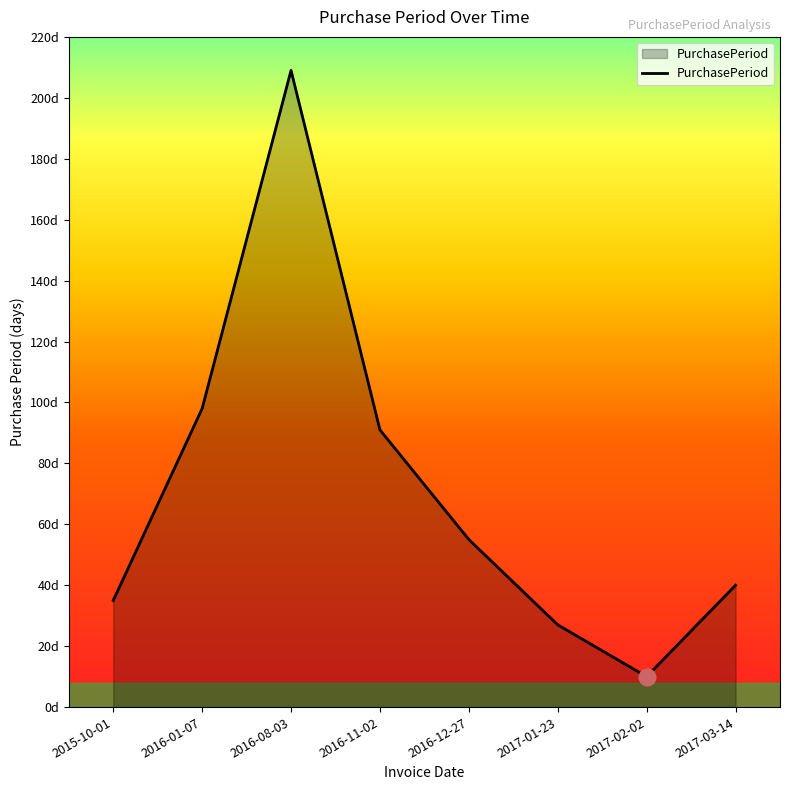

Which label corresponds to the smallest value in the chart?

2017-02-02